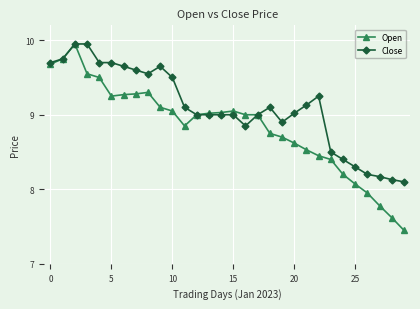

True or false: Open has more than 0 points higher than both neighbors.

True